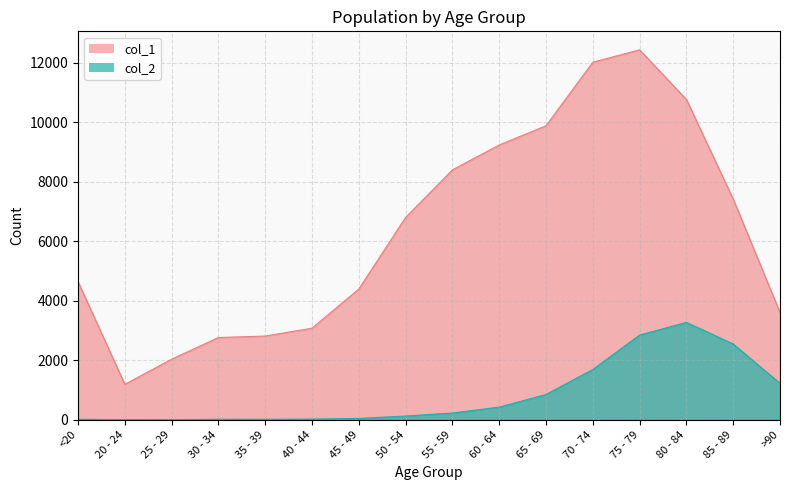

Reading right to left, transcribe all the data shown in this chart.

col_1: 3604	7417	10764	12434	12018	9883	9236	8400	6803	4396	3078	2814	2765	2038	1191	4641
col_2: 1224	2548	3273	2848	1690	850	426	227	126	47	24	18	17	3	4	18